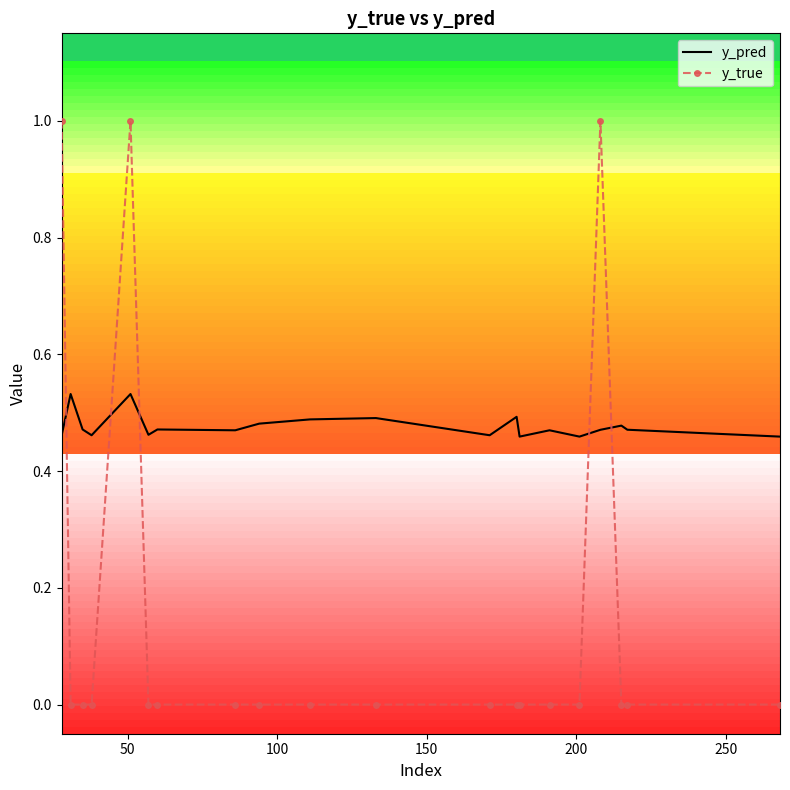

How many times do y_true and y_pred cross each other?

5